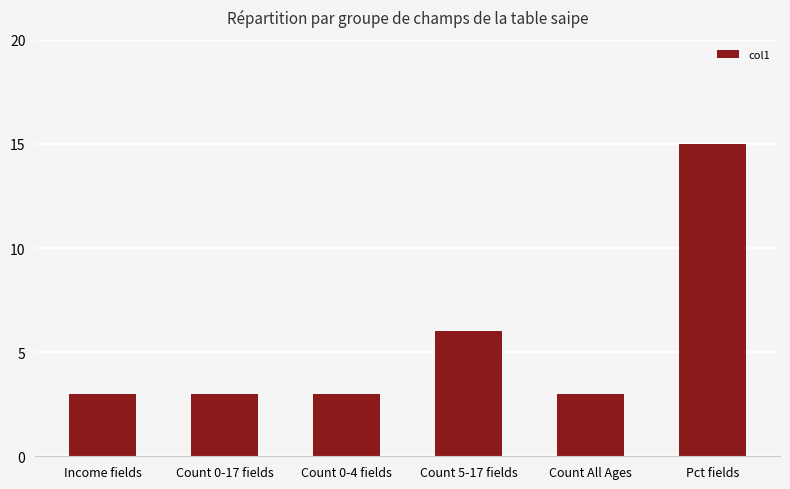

Reading right to left, what are all the values shown in this chart?

15	3	6	3	3	3